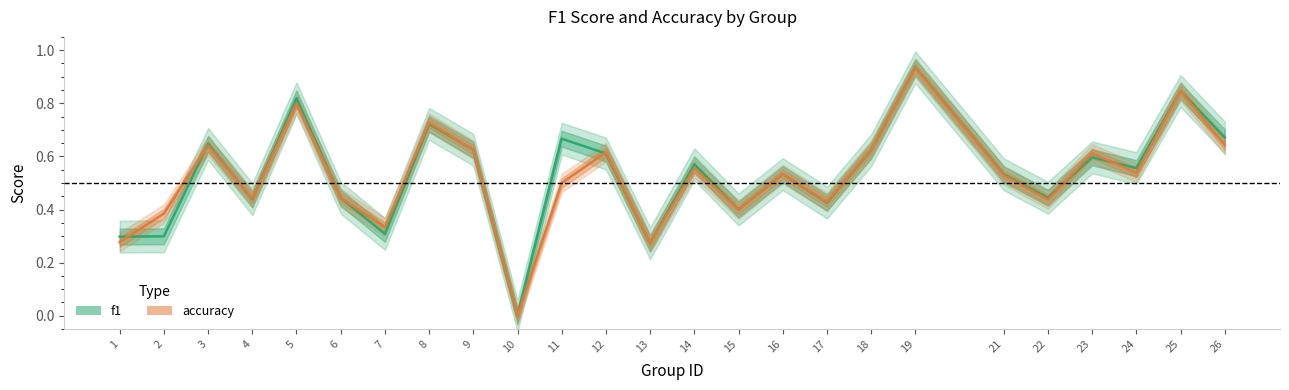

Between 8 and 21, which series saw the biggest shift?

accuracy